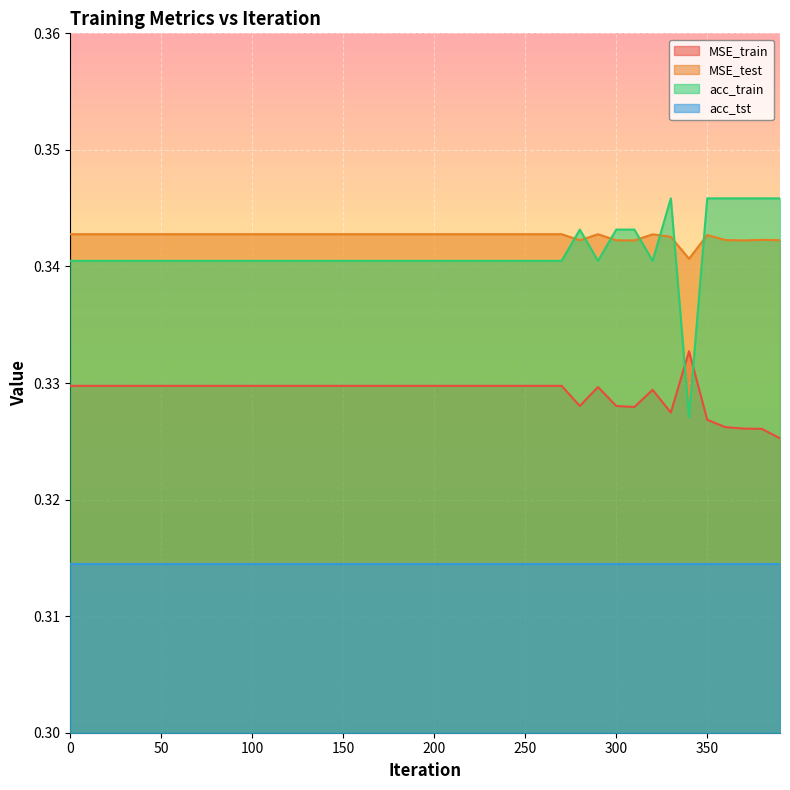

Which series has the largest range (max minus min)?

acc_train